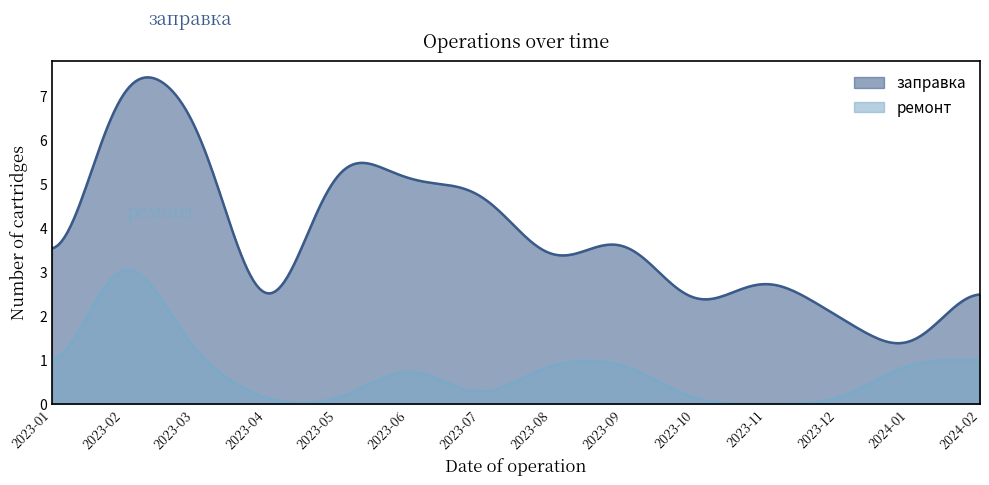

Between 2023-02 and 2023-08, which series saw the biggest shift?

заправка